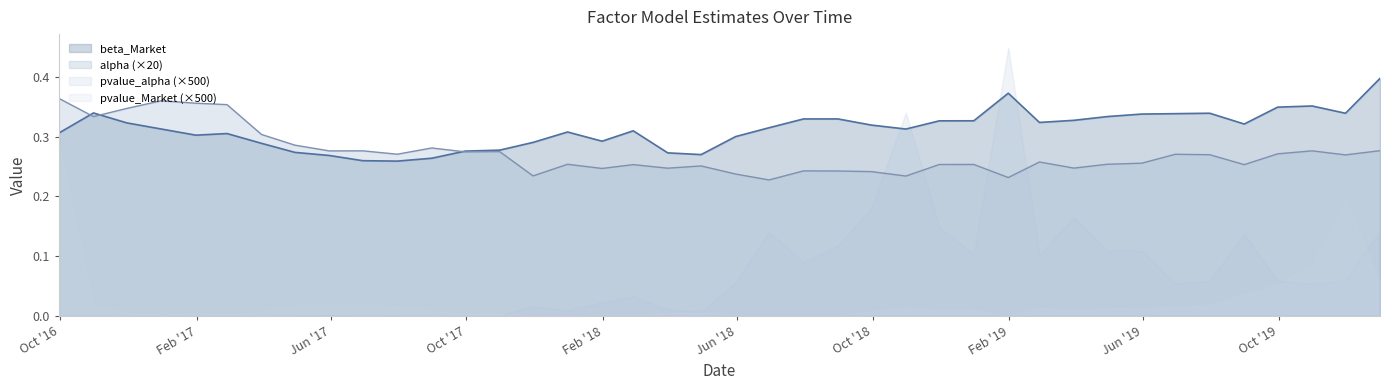

Rank the series by their maximum value, from highest to lowest.

pvalue_alpha (×500), beta_Market, alpha (×20), pvalue_Market (×500)